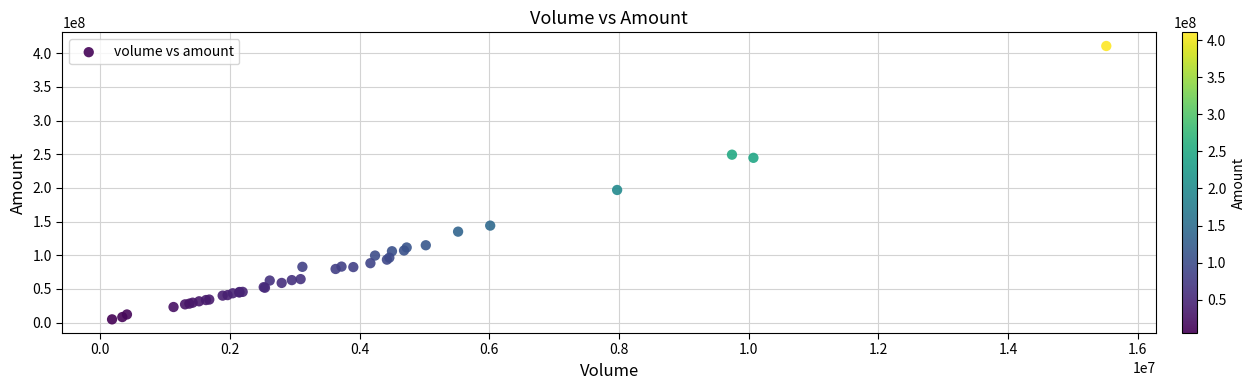

What Y value in the scatter plot is closest to 207833073?

196992420